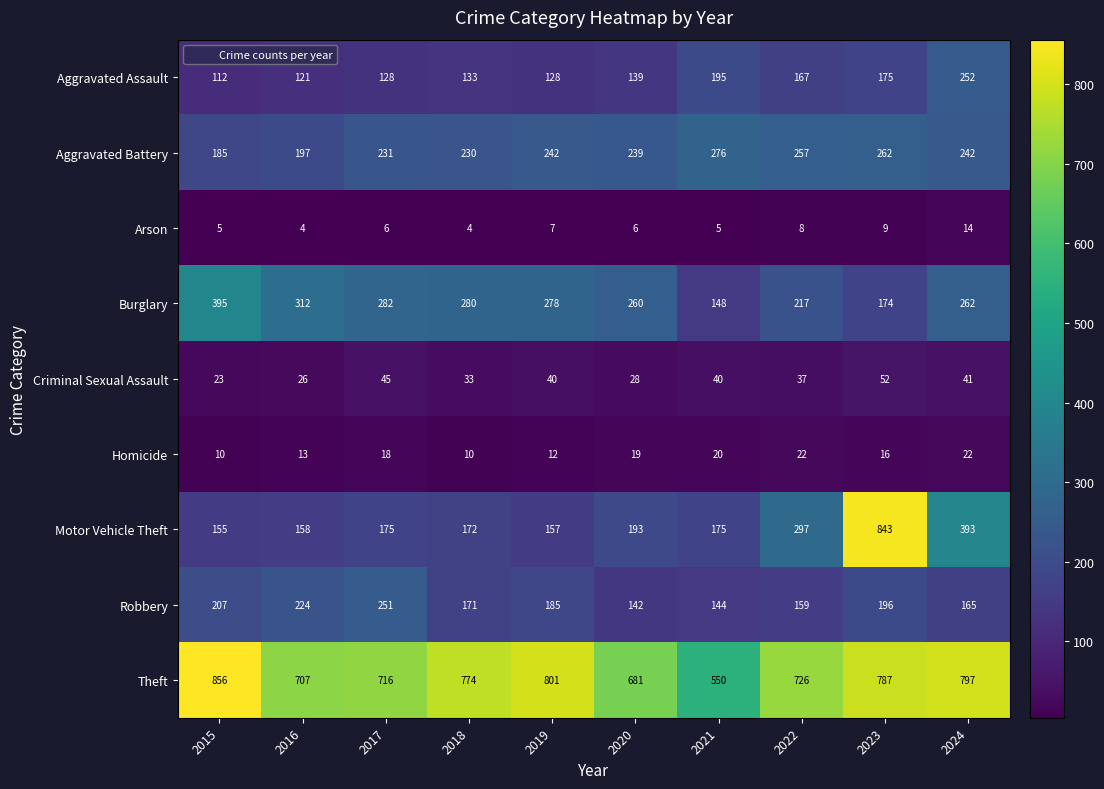

Rank the series at 2017 from highest to lowest value.

Theft, Burglary, Robbery, Aggravated Battery, Motor Vehicle Theft, Aggravated Assault, Criminal Sexual Assault, Homicide, Arson